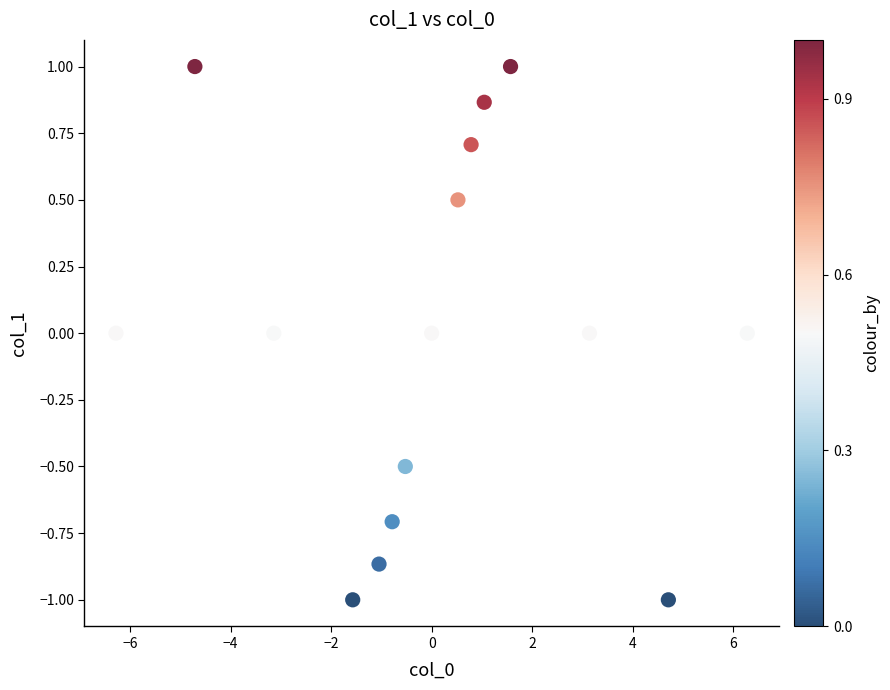

What is the range of X values (max minus min)?

12.6